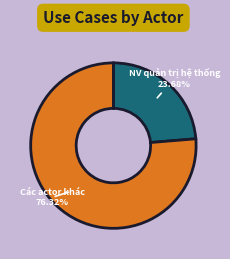

To the nearest percent, what is the difference between the largest and smallest slice percentages?

53%